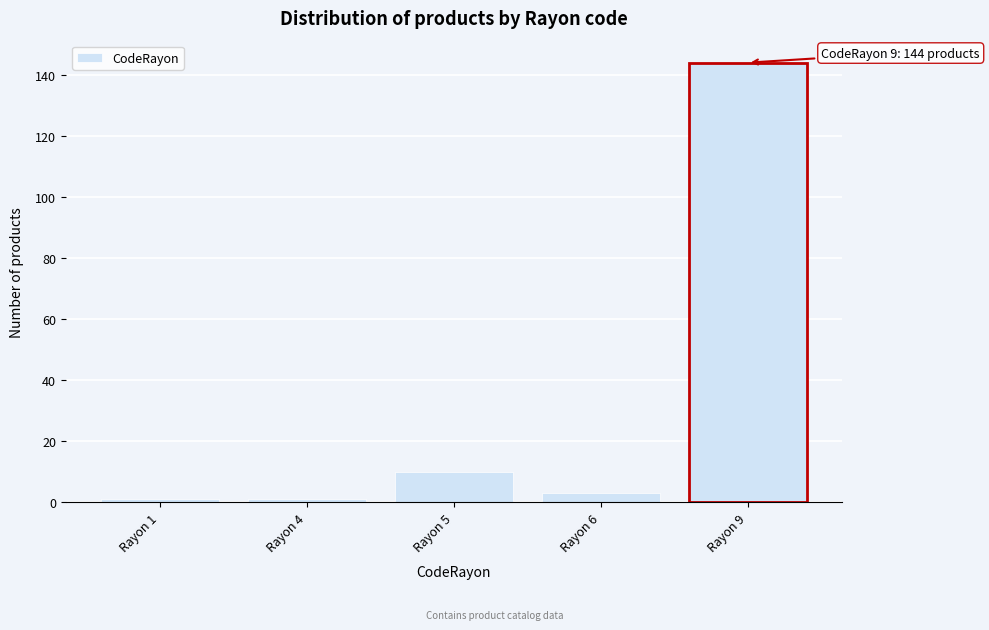

Reading left to right, what are all the values shown in this chart?

Rayon 1=1	Rayon 4=1	Rayon 5=10	Rayon 6=3	Rayon 9=144